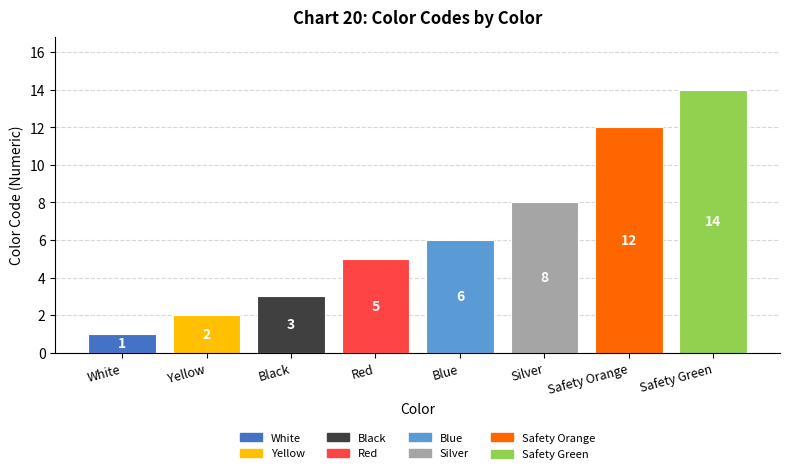

What is the ratio of the value at Safety Green to the value at White?

14.0